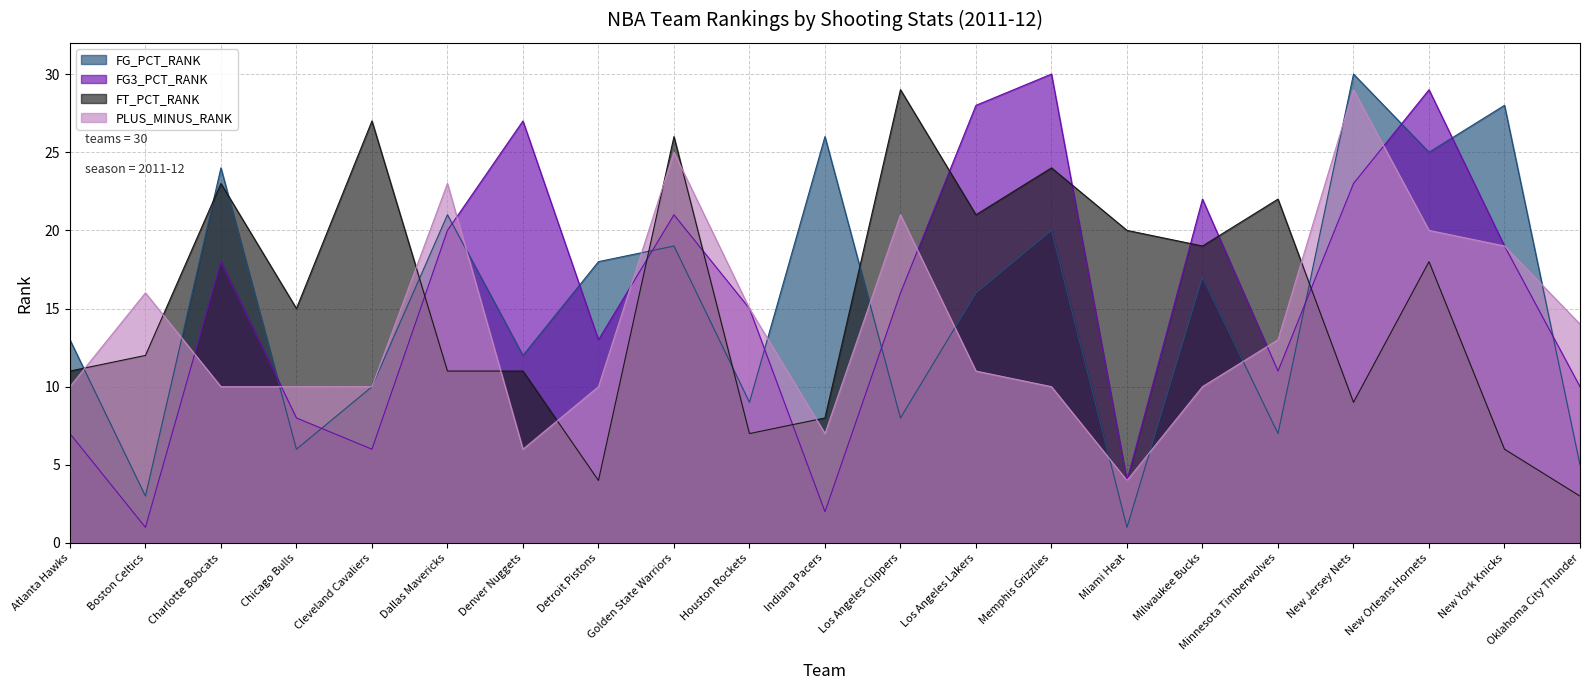

What is the label of the 15th point from the left?

Miami Heat